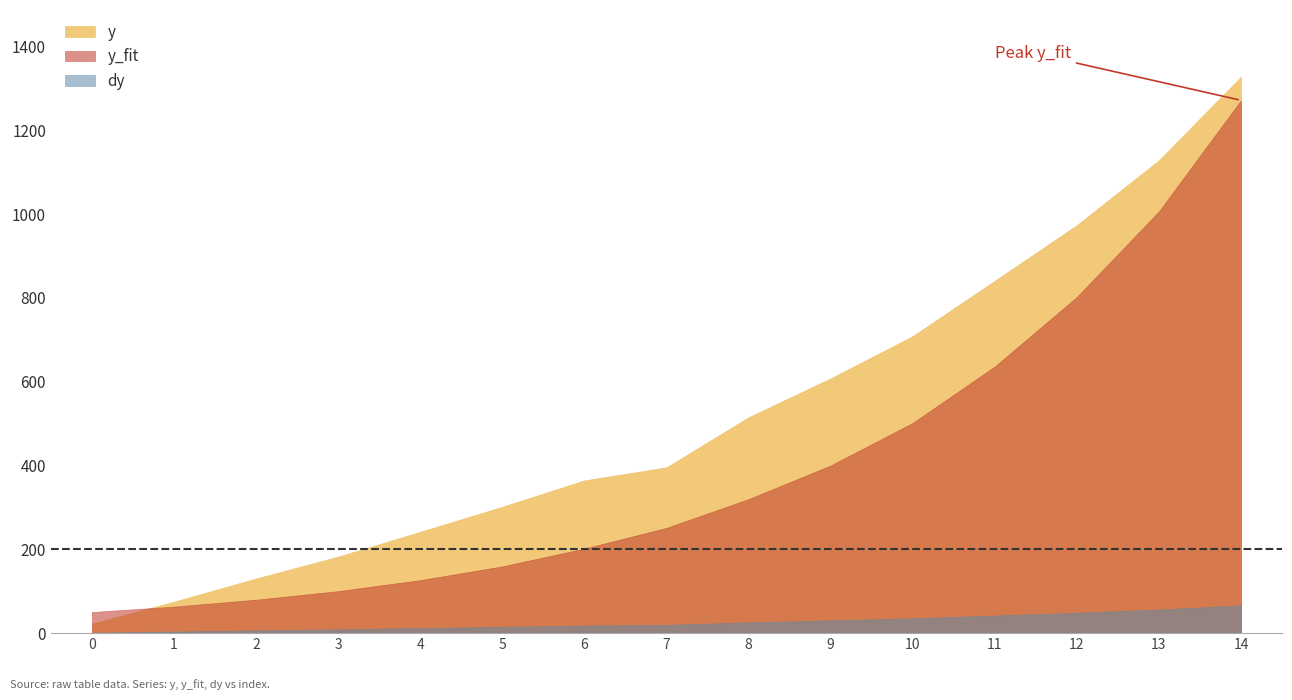

How many lines are shown in the chart?

3